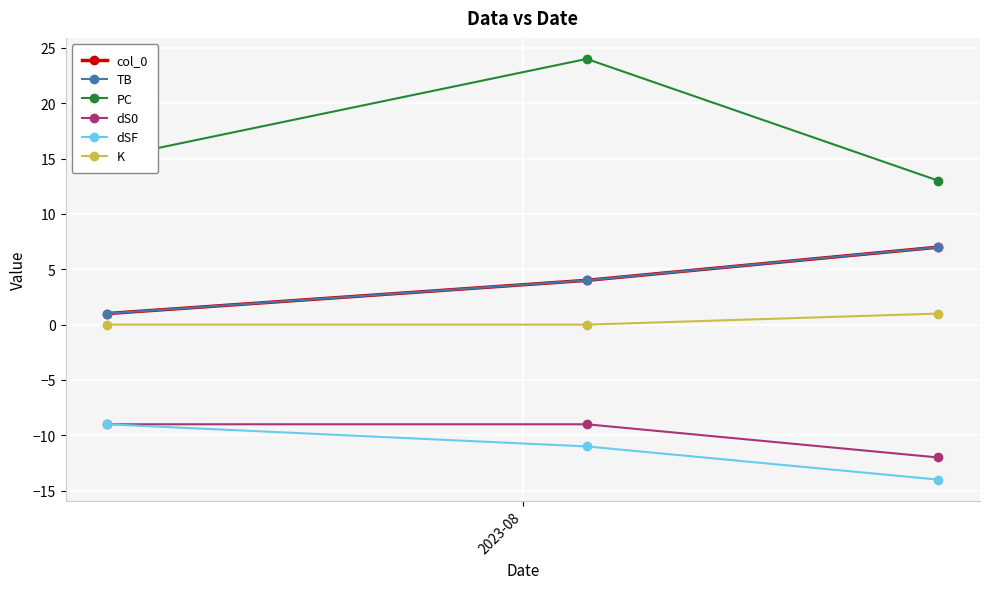

Is this an area chart (filled region under the line)?

No